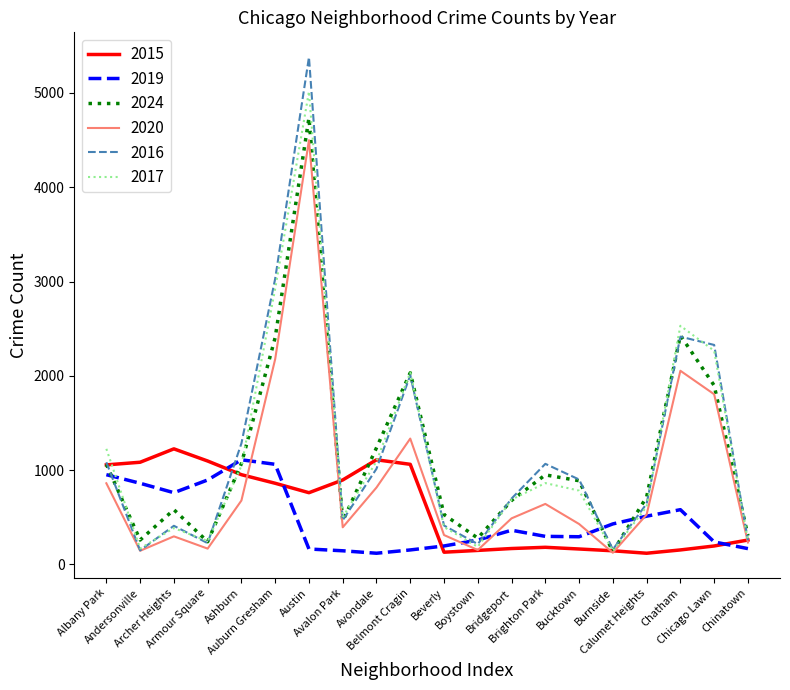

Count the number of data series in this chart.

6